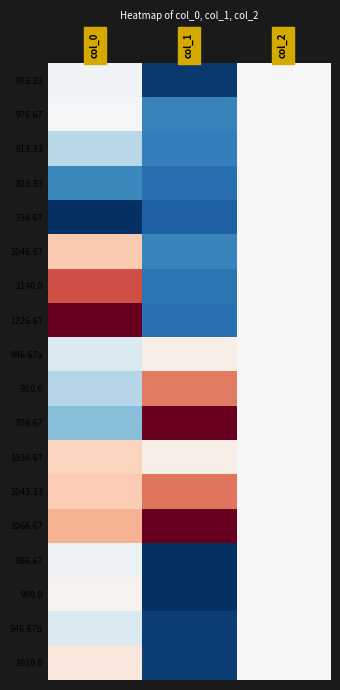

List the series in order of their peak value, highest first.

1226.67, 1066.67, 876.67, 1140.0, 1043.33, 910.0, 1046.67, 1036.67, 1010.0, 946.67a, 990.0, 973.33, 976.67, 913.33, 823.33, 736.67, 966.67, 946.67b